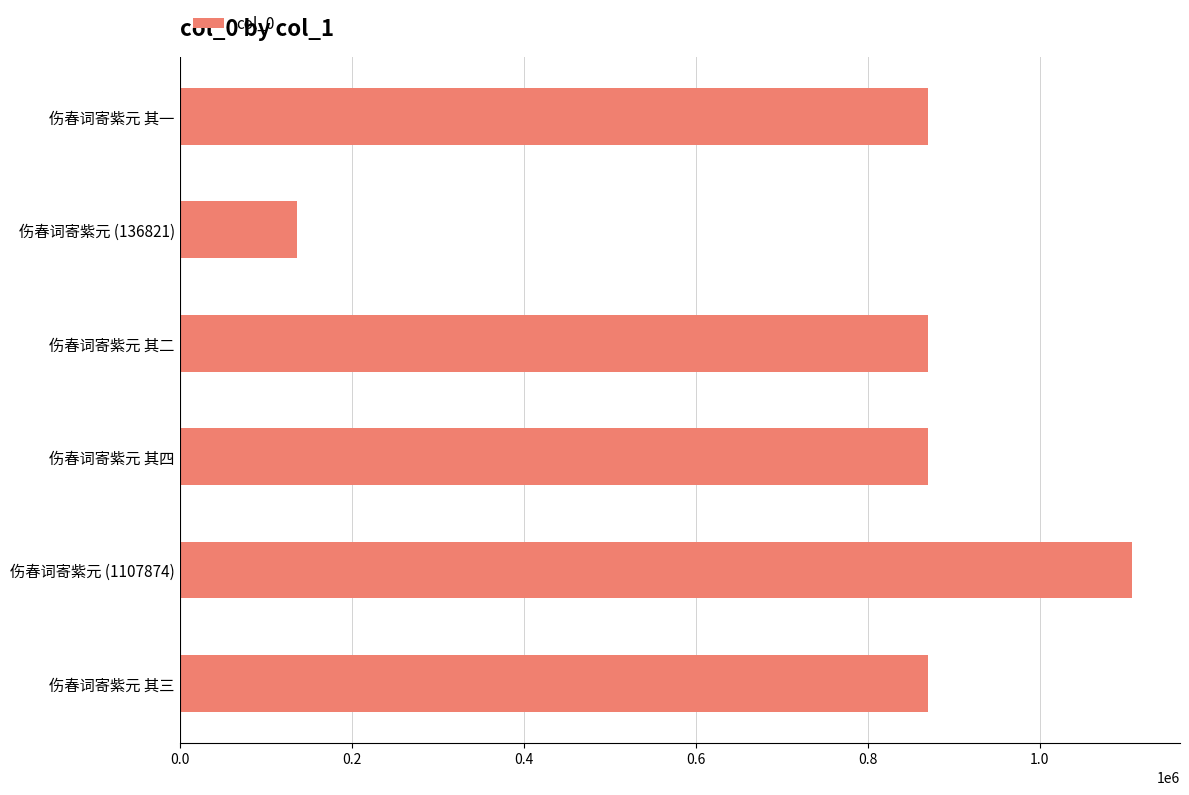

The value at 伤春词寄紫元 (136821) is 136821. True or false?

True